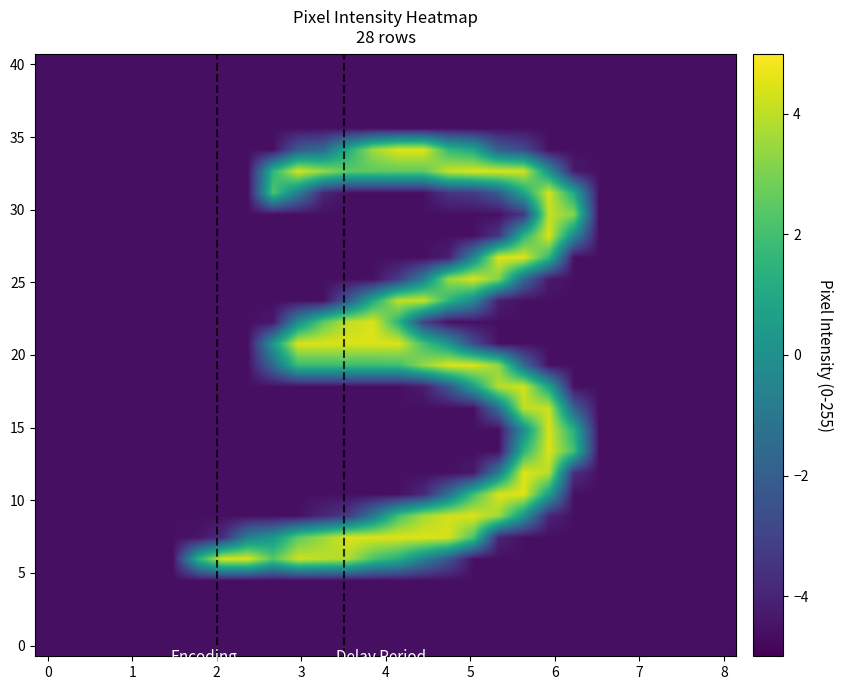

At how many categories does at least one series exceed 1?

16